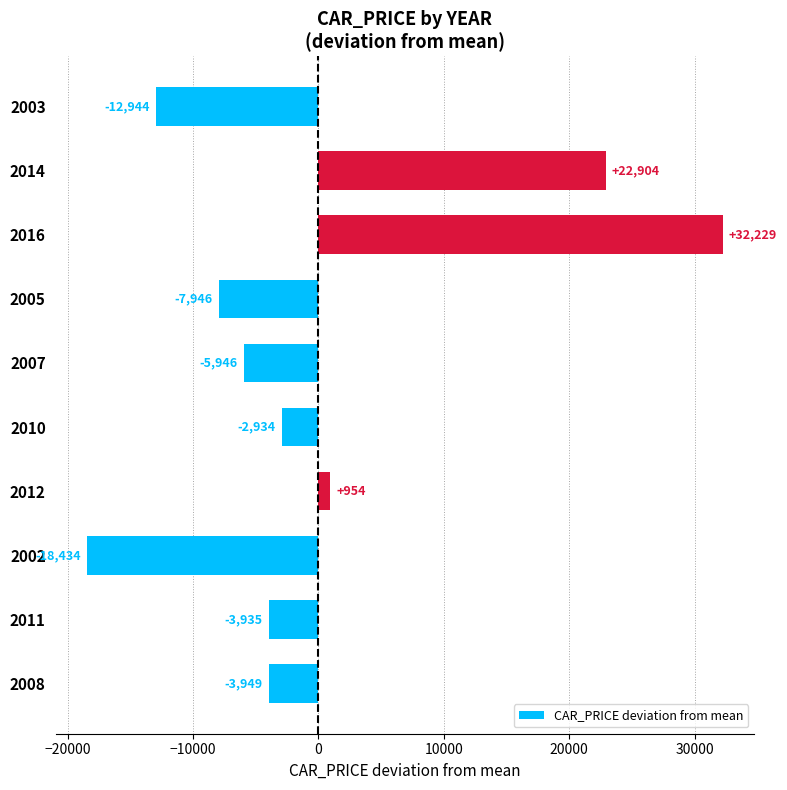

Where is the data nearest to the value 6897?

2012